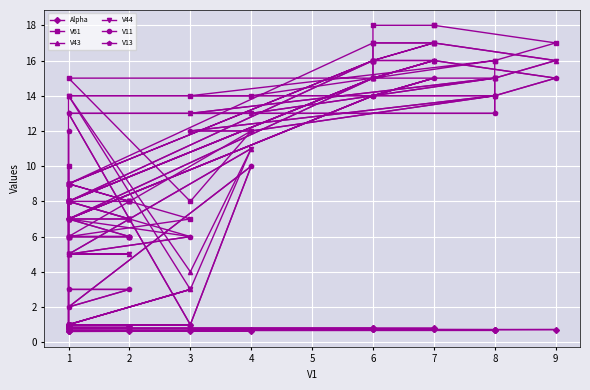

At which category is the sum across all series the highest?

6